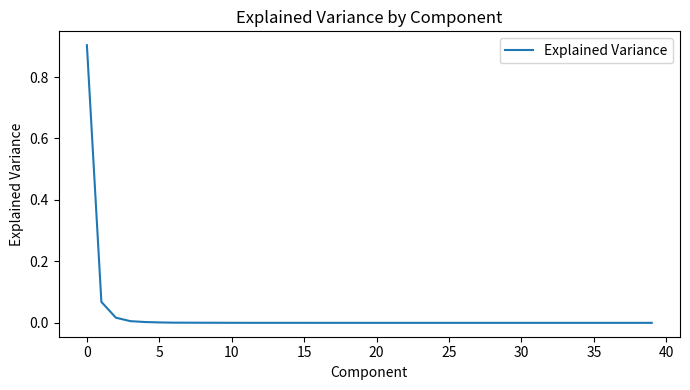

What is the difference between the maximum and minimum values?

0.9